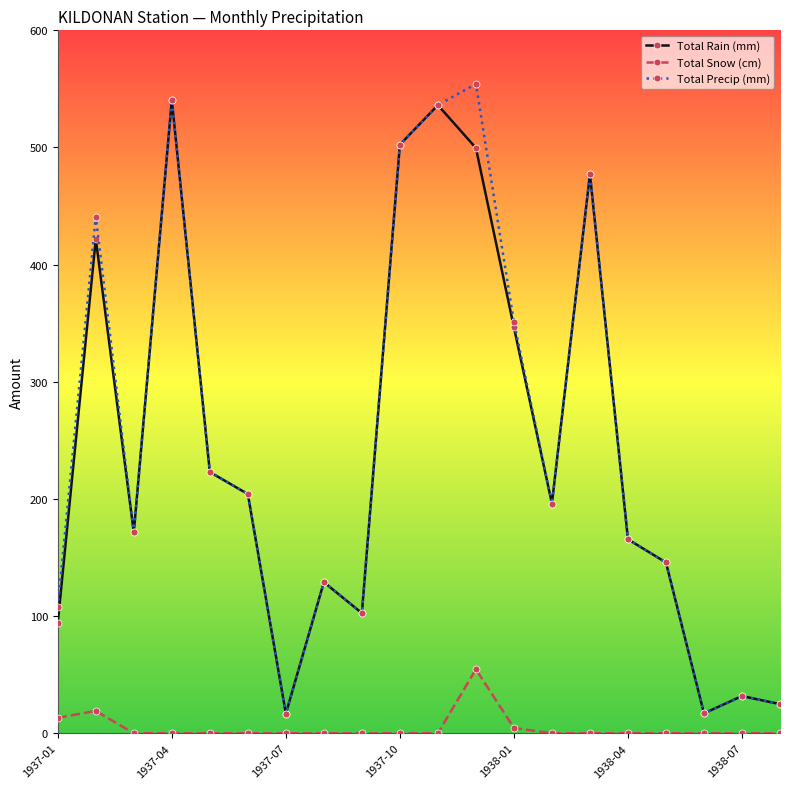

What is the lowest value of the Total Precip (mm) series?

16.8